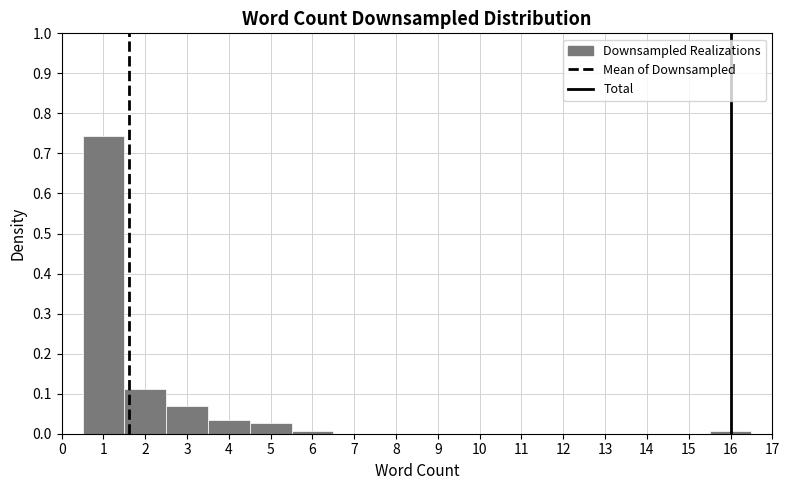

Over which range of the x-axis is the bar tallest?

0.5 to 1.5